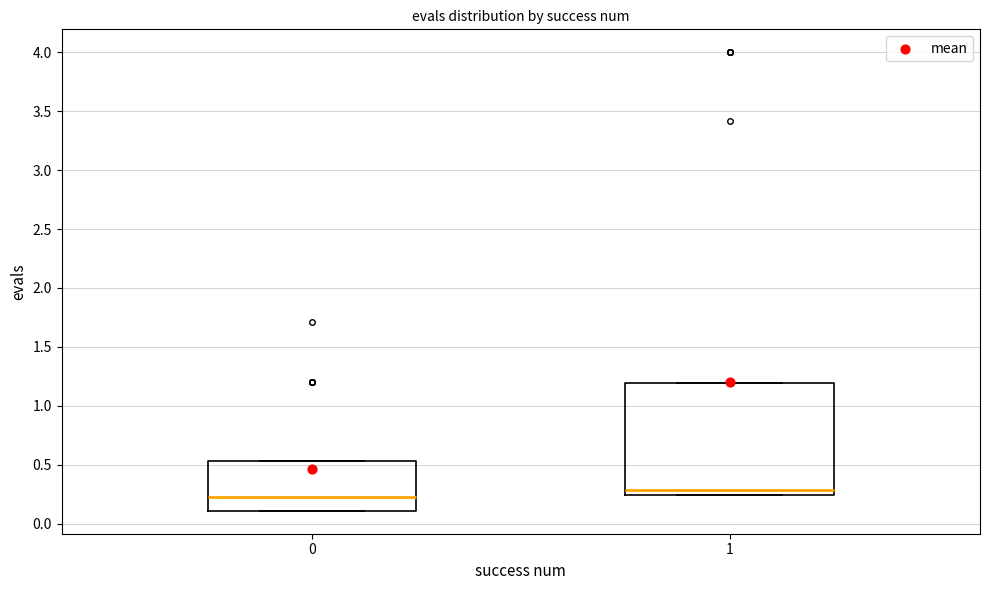

Reading left to right, transcribe this box plot: for each box, give where its median line is, the range the box spans, and where its two whiskers end, as read against the y-axis. The values are not printed on the chart, so give them approximately, as read against the axis.

0: median 0.20, box 0.10 to 0.55, whiskers 0.10 to 0.55
1: median 0.30, box 0.25 to 1.20, whiskers 0.25 to 1.20